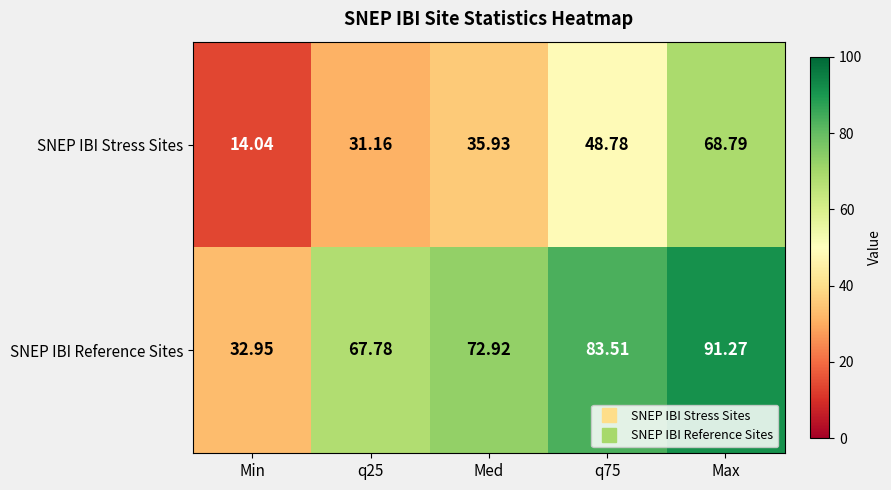

Between Min and q25, which series saw the biggest shift?

SNEP IBI Reference Sites